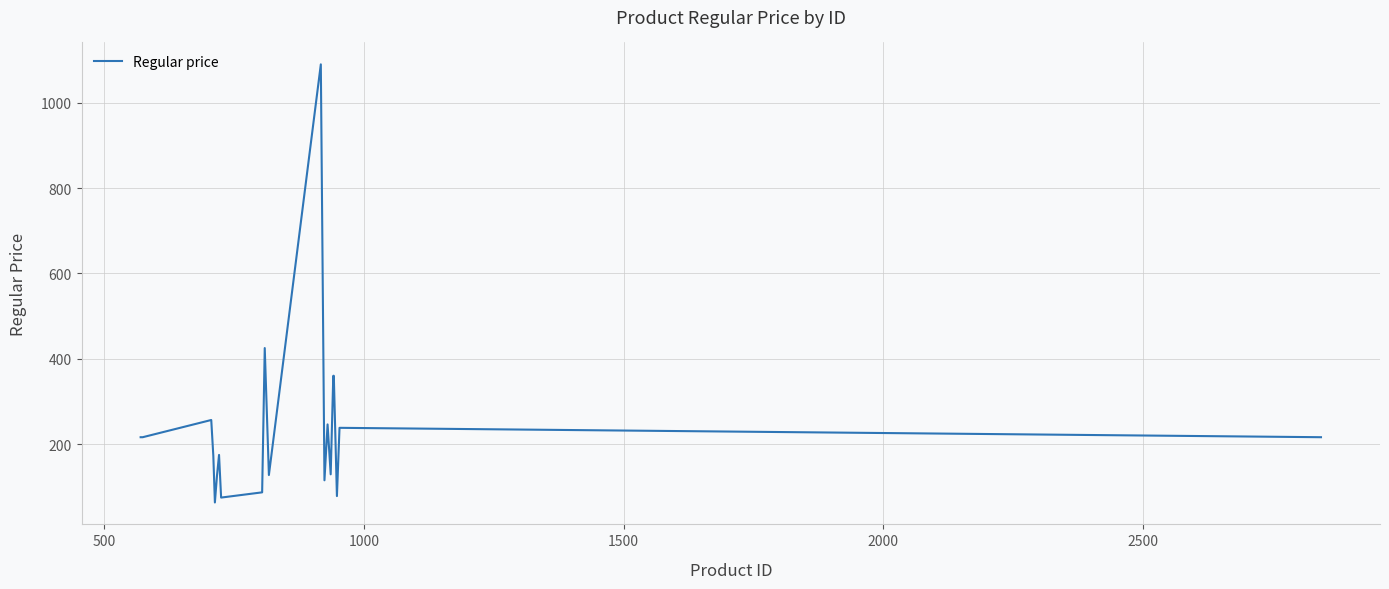

How many lines are shown in the chart?

1